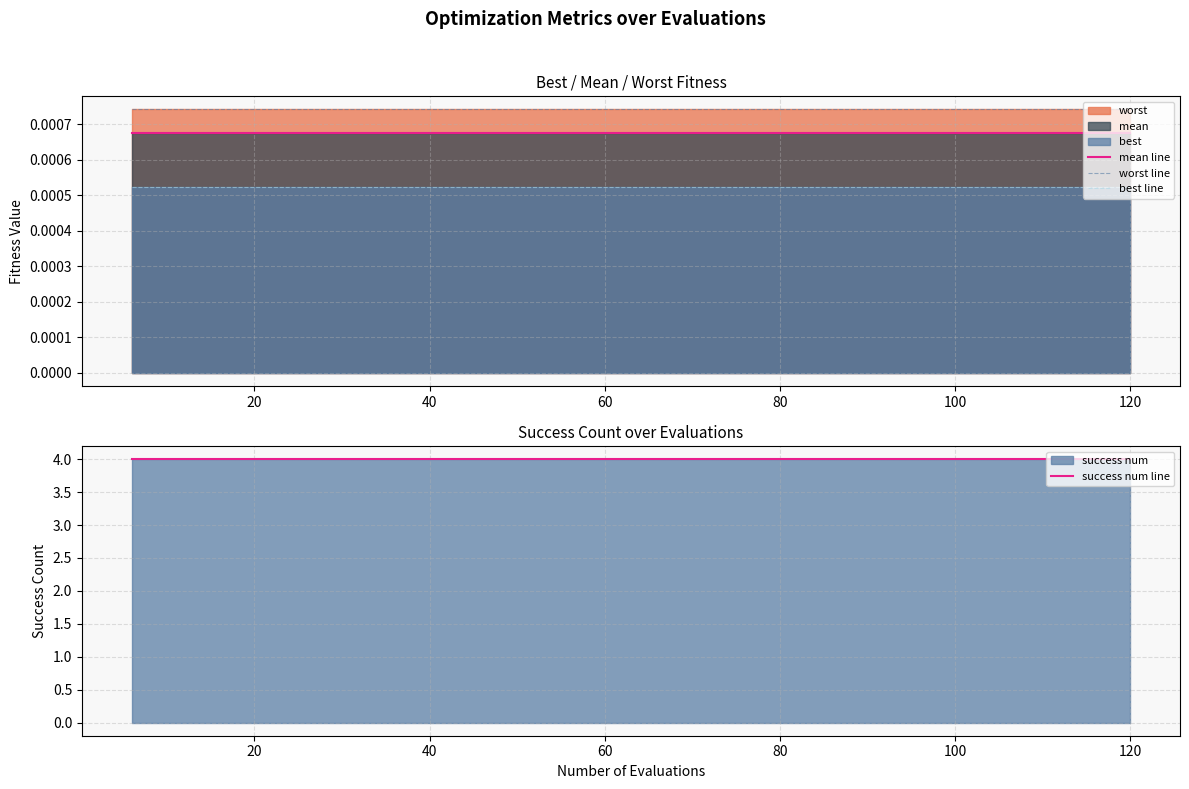

True or false: best line and mean line intersect in this chart.

False